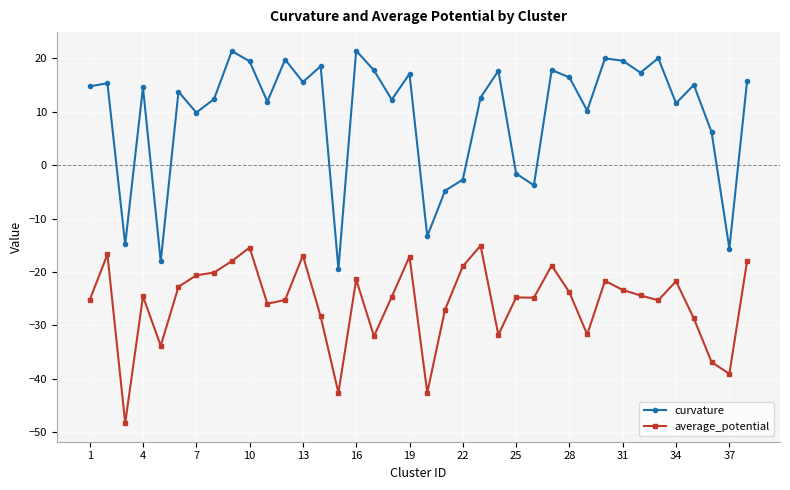

Which series has the largest total across all categories?

curvature